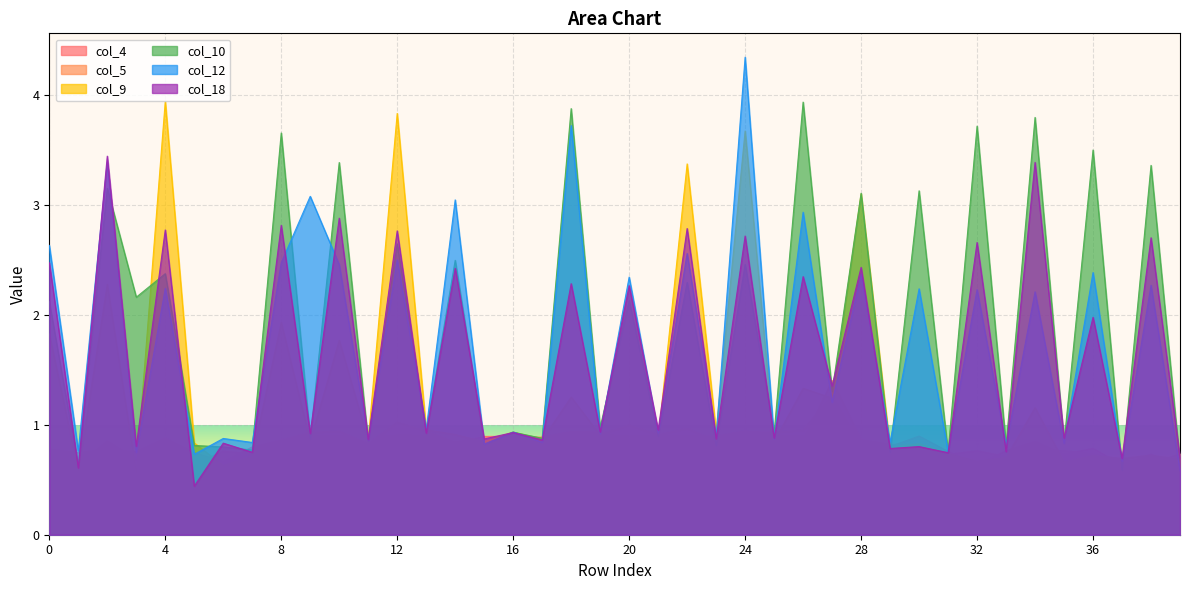

True or false: col_12 has a value of 0.4 at 21.

False